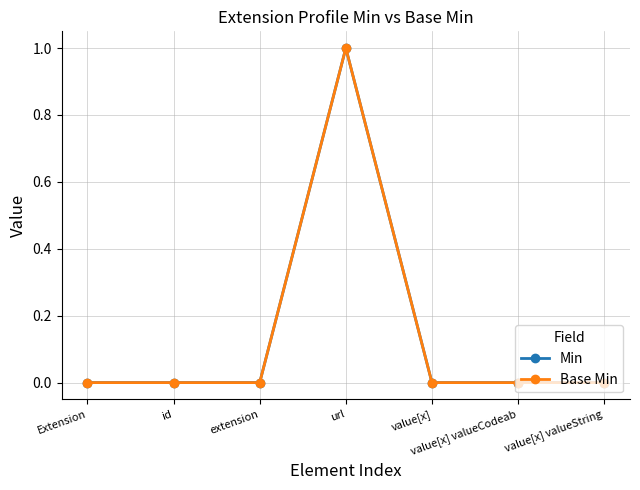

List the series in order of their peak value, lowest first.

Min, Base Min